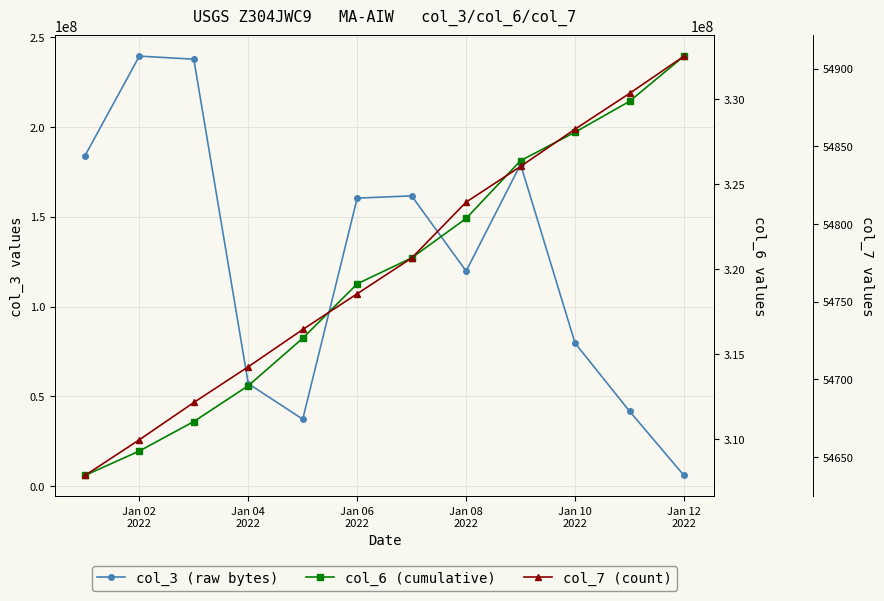

Is the value of col_7 (count) at Jan 08 2022 greater than the value of col_3 (raw bytes) at Jan 08 2022?

No